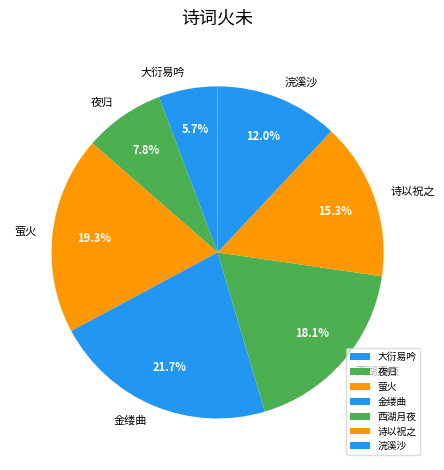

What percentage is NOT represented by 萤火?

80.7%